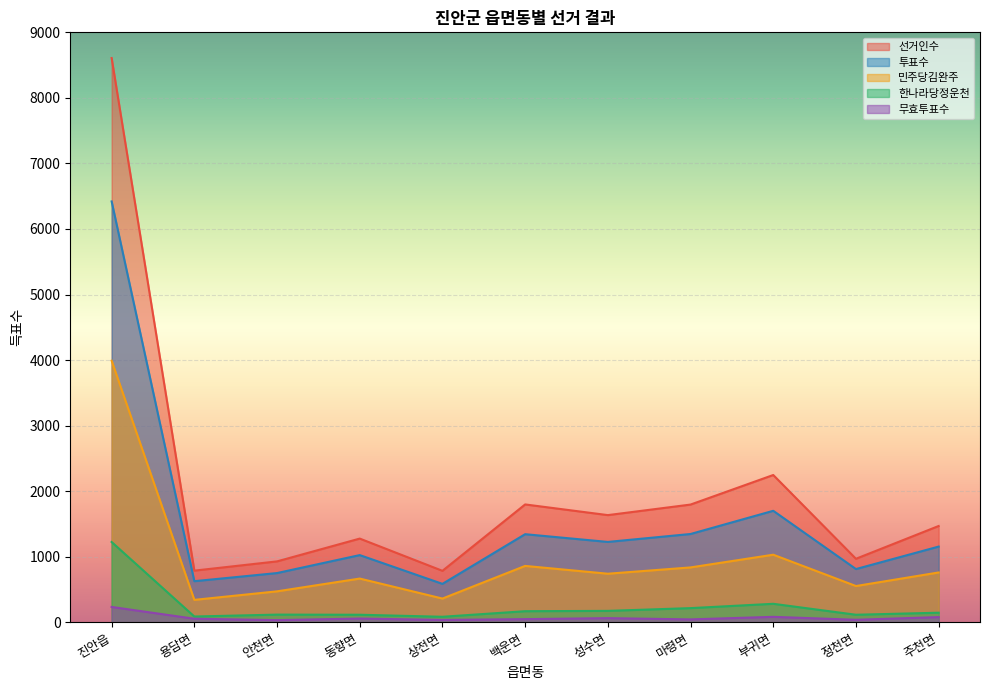

True or false: 민주당김완주 and 선거인수 intersect in this chart.

False